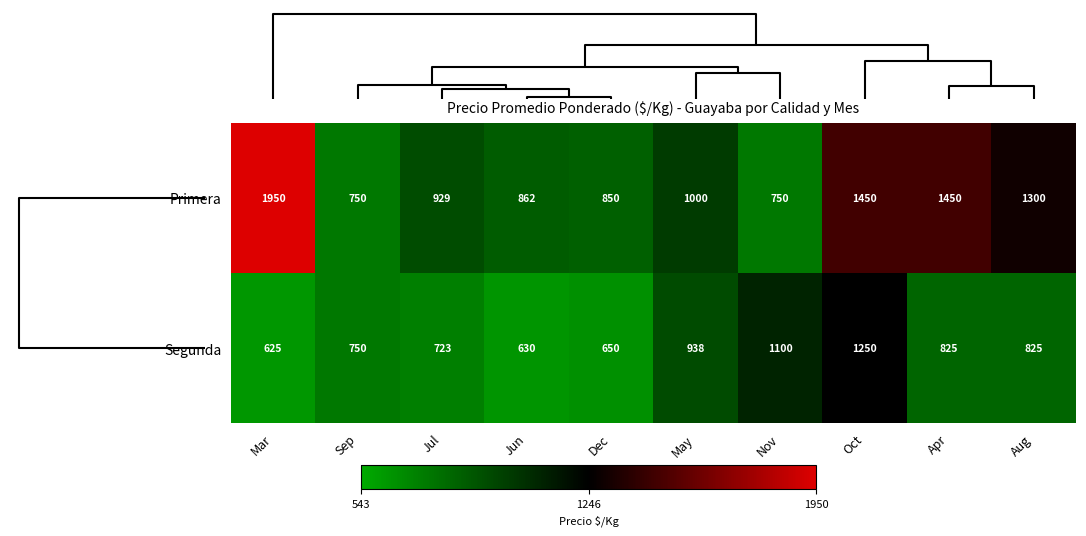

True or false: Primera has a value of 515 at Oct.

False